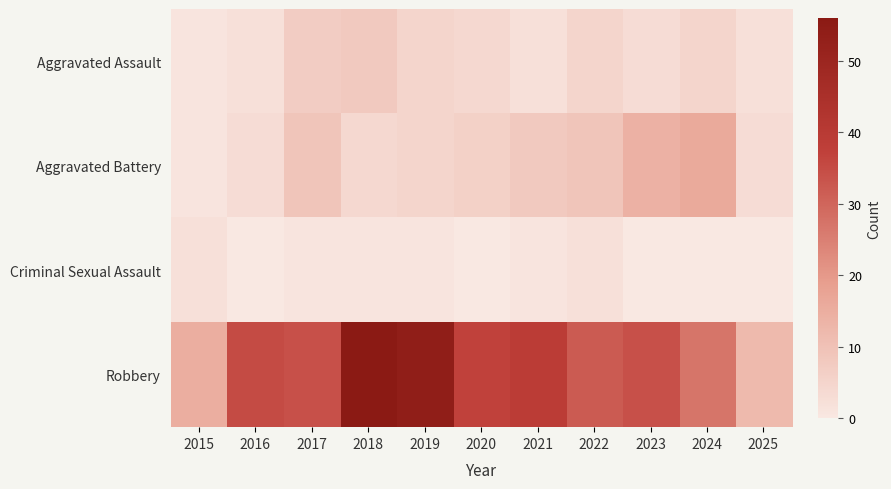

How many distinct data groups are displayed?

4